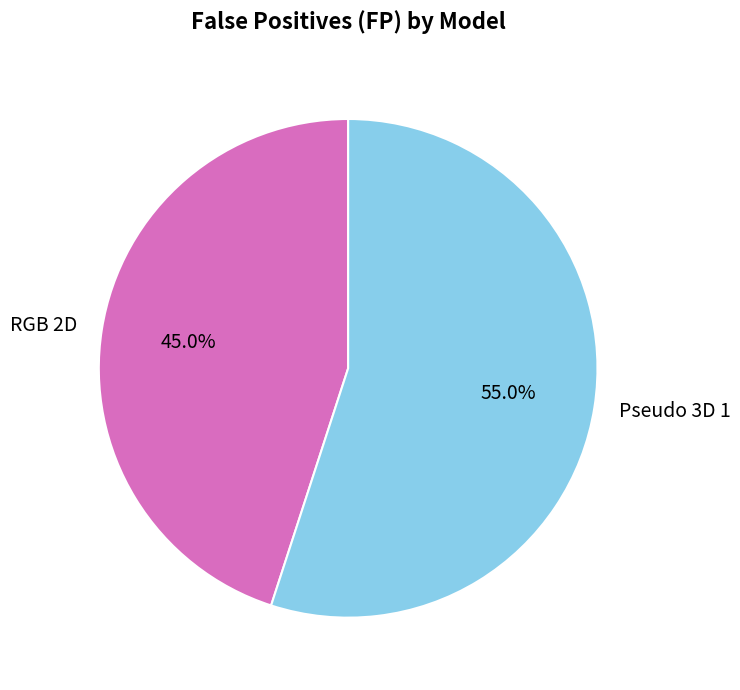

To the nearest percent, what portion does Pseudo 3D 1 represent?

55%